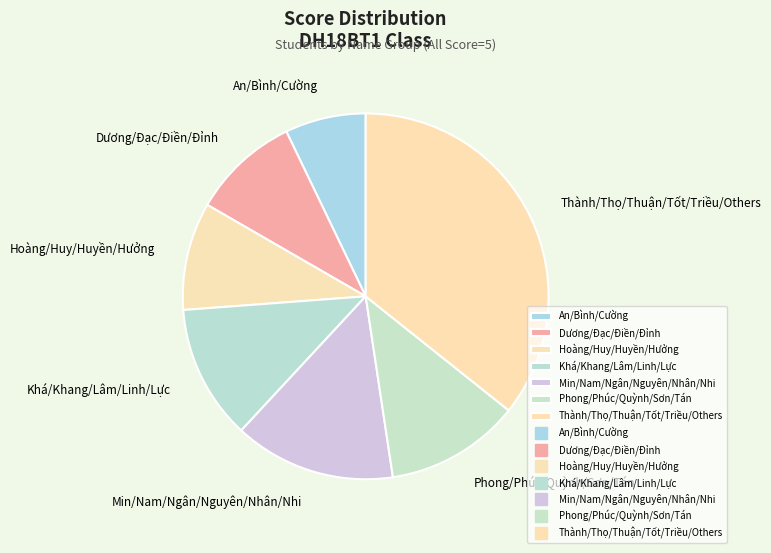

Approximately how many times larger is the value at Dương/Đạc/Điền/Đỉnh compared to Khá/Khang/Lâm/Linh/Lực?

0.8